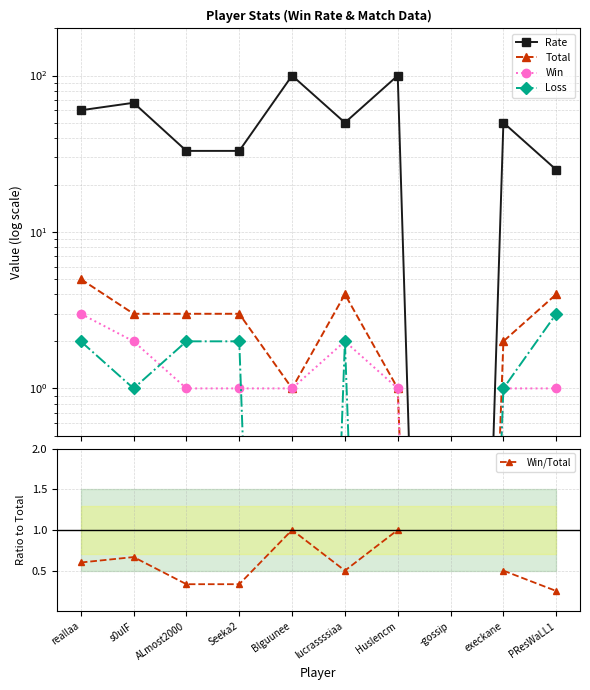

Rank the series by their maximum value, from lowest to highest.

Win/Total, Win, Loss, Total, Rate